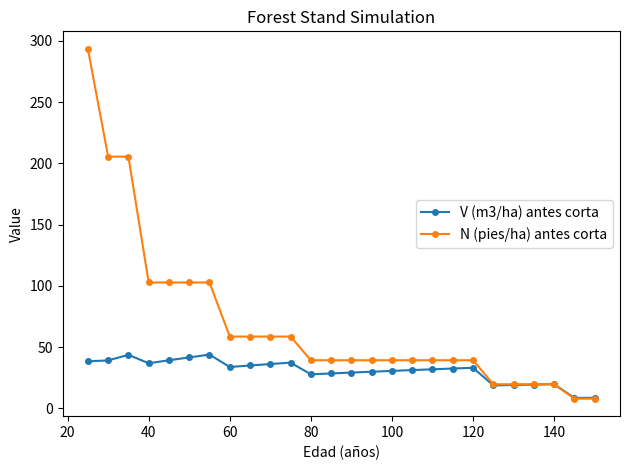

Rank the series by their maximum value, from highest to lowest.

N (pies/ha) antes corta, V (m3/ha) antes corta